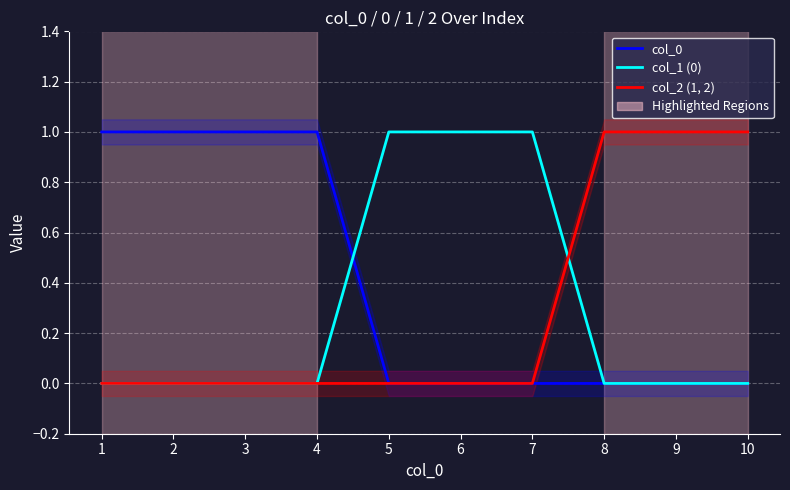

Rank the categories by col_2 (1, 2) value from highest to lowest.

8, 9, 10, 1, 2, 3, 4, 5, 6, 7